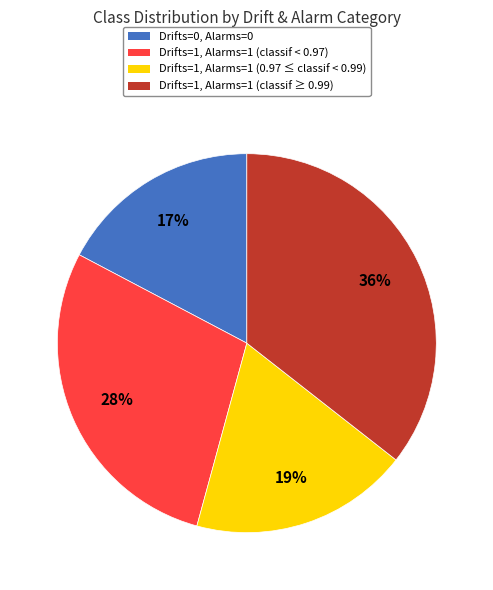

Is the sum of Drifts=1, Alarms=1 (classif < 0.97) and Drifts=1, Alarms=1 (classif ≥ 0.99) greater than half?

Yes